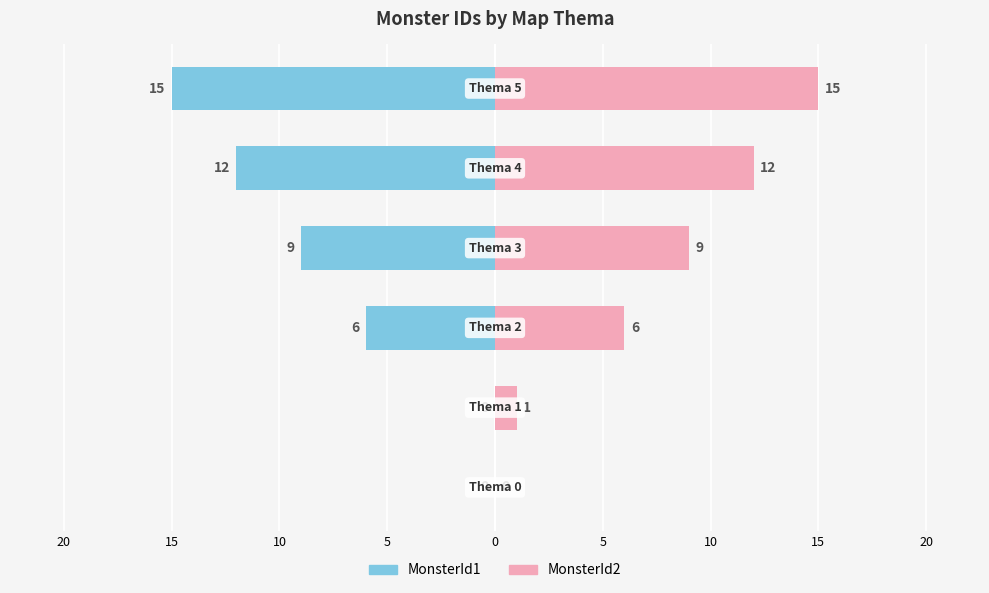

Which series changed the most between 20 and 0?

MonsterId1